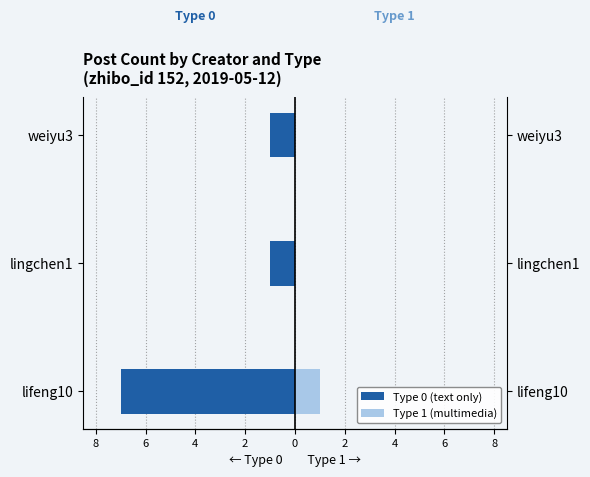

True or false: Type 1 (multimedia) has a value of 0 at weiyu3.

False